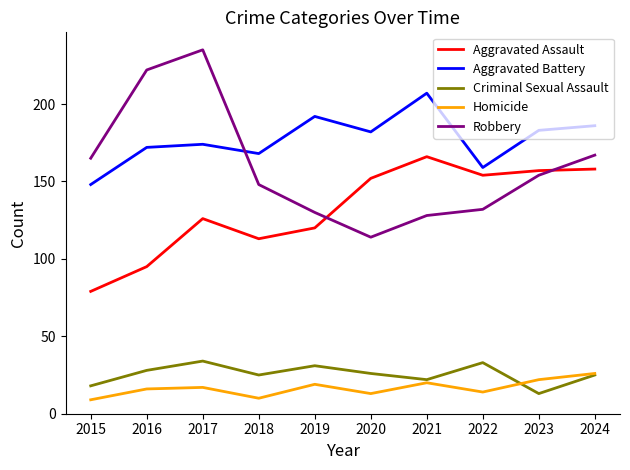

List the series in order of their peak value, highest first.

Robbery, Aggravated Battery, Aggravated Assault, Criminal Sexual Assault, Homicide